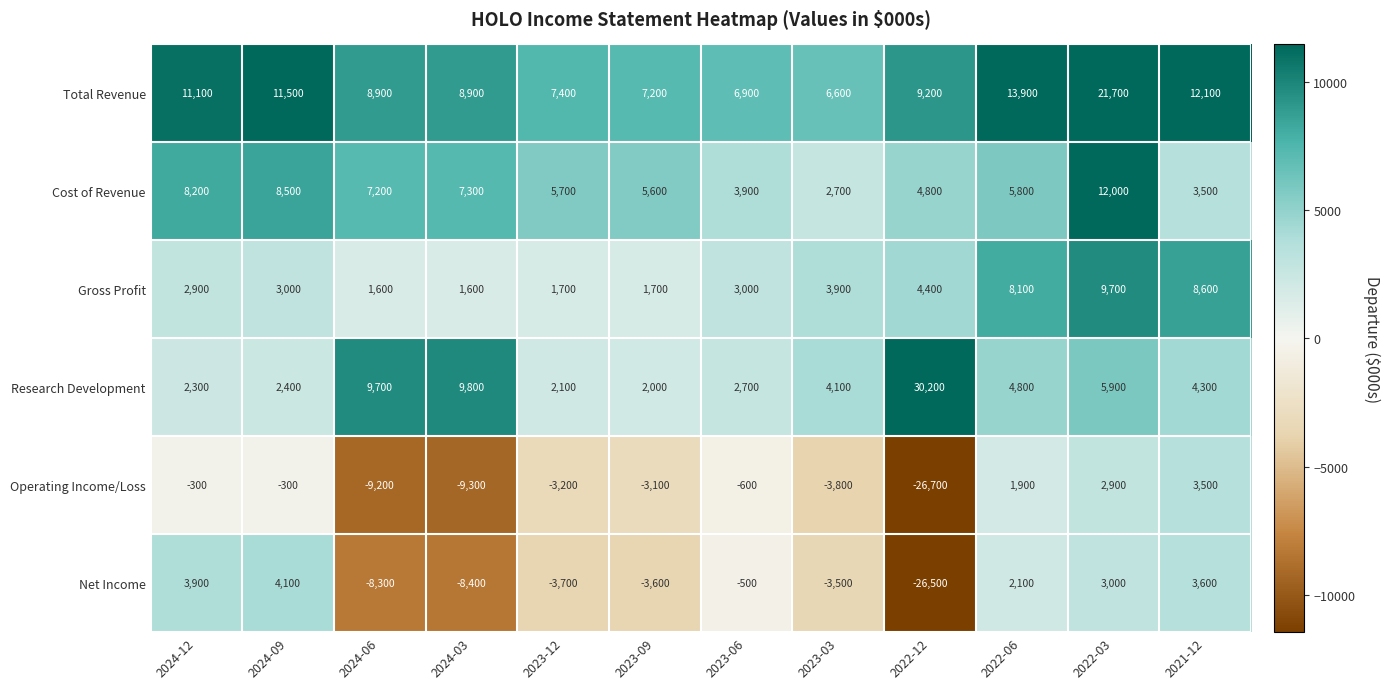

Between 2023-06 and 2022-12, which series saw the biggest shift?

Research Development